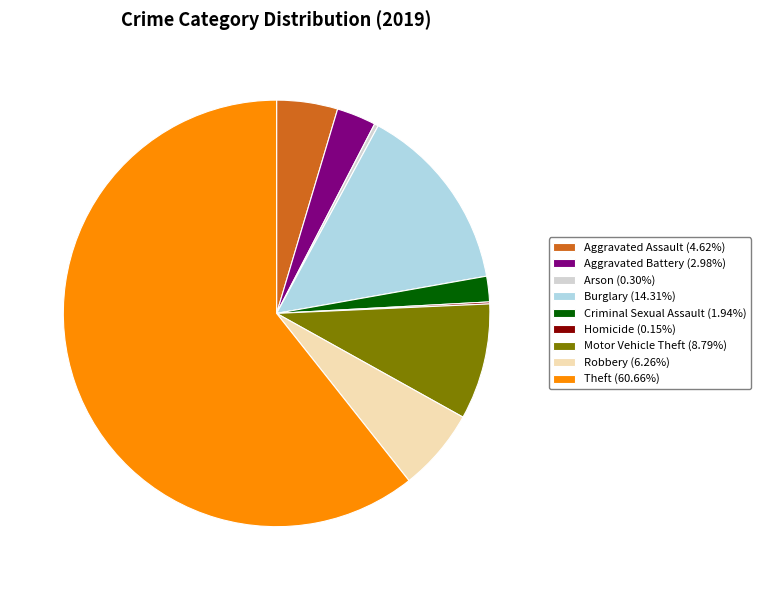

Approximately how many times larger is the value at Burglary (14.31%) compared to Aggravated Assault (4.62%)?

3.1